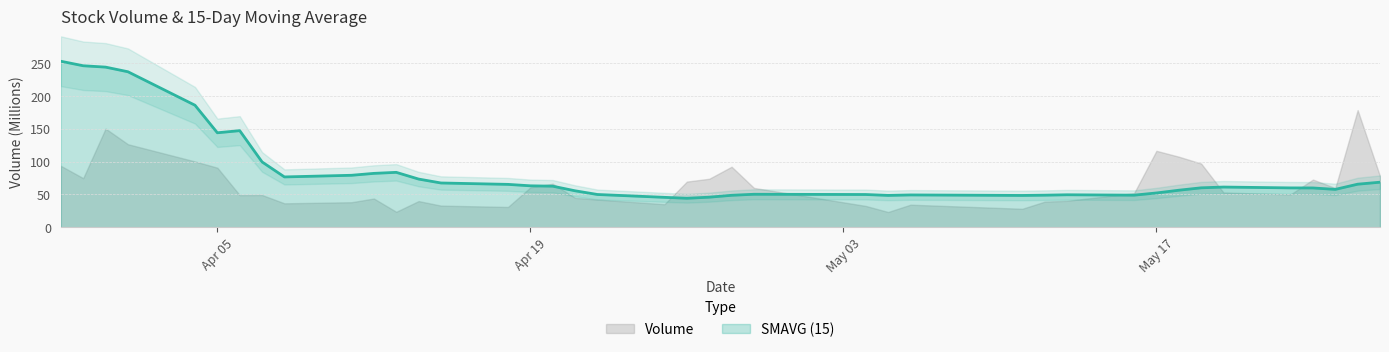

What is the lowest value of the SMAVG (15) series?

44.3